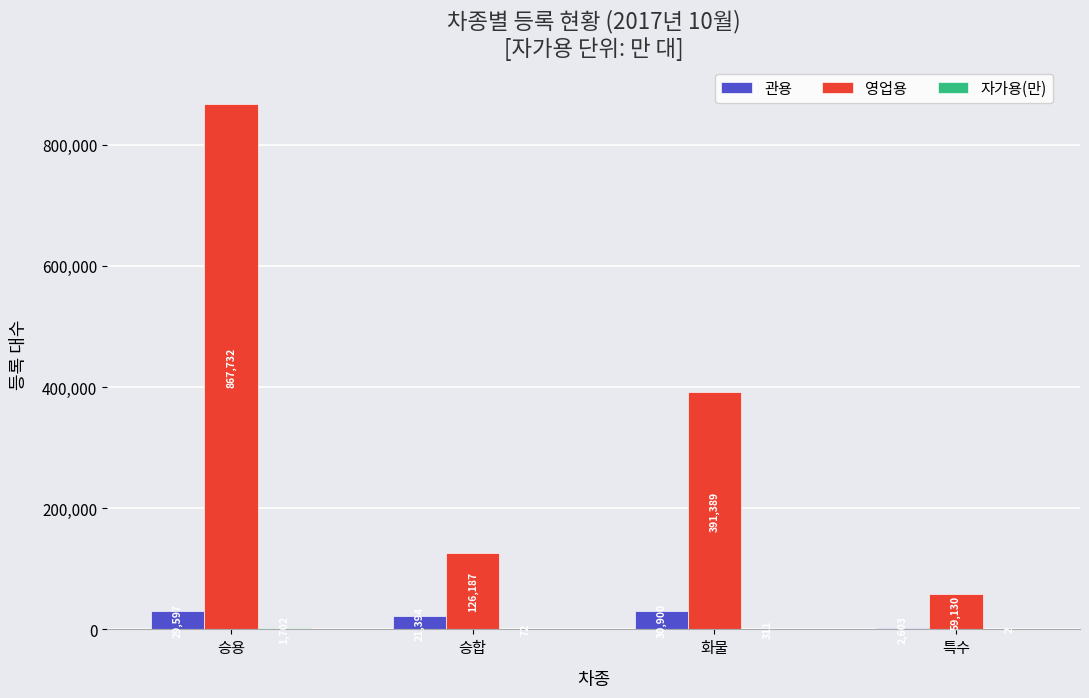

Is the value of 영업용 at 특수 greater than the value of 관용 at 승용?

Yes